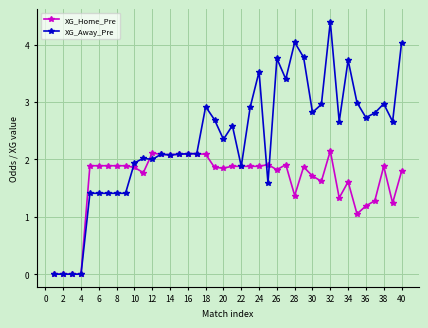

At how many categories does at least one series exceed 1?

36